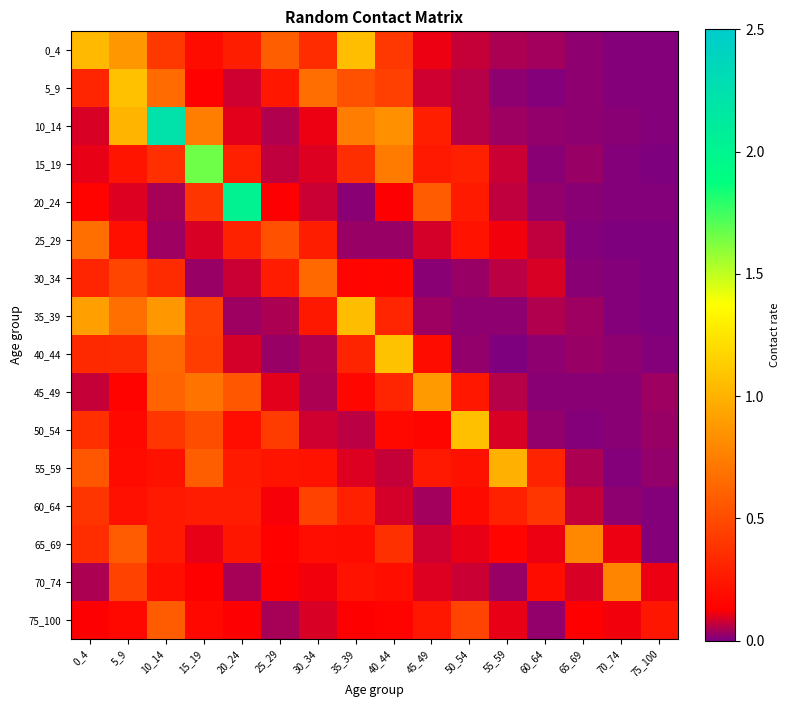

What is the difference between the highest and lowest values at 60_64?

0.4